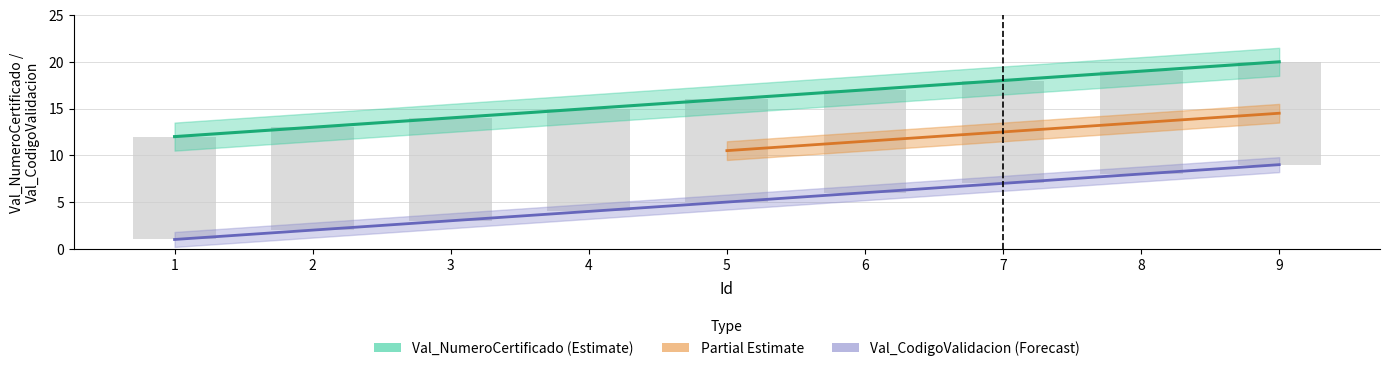

Between 1 and 7, which is larger?

7